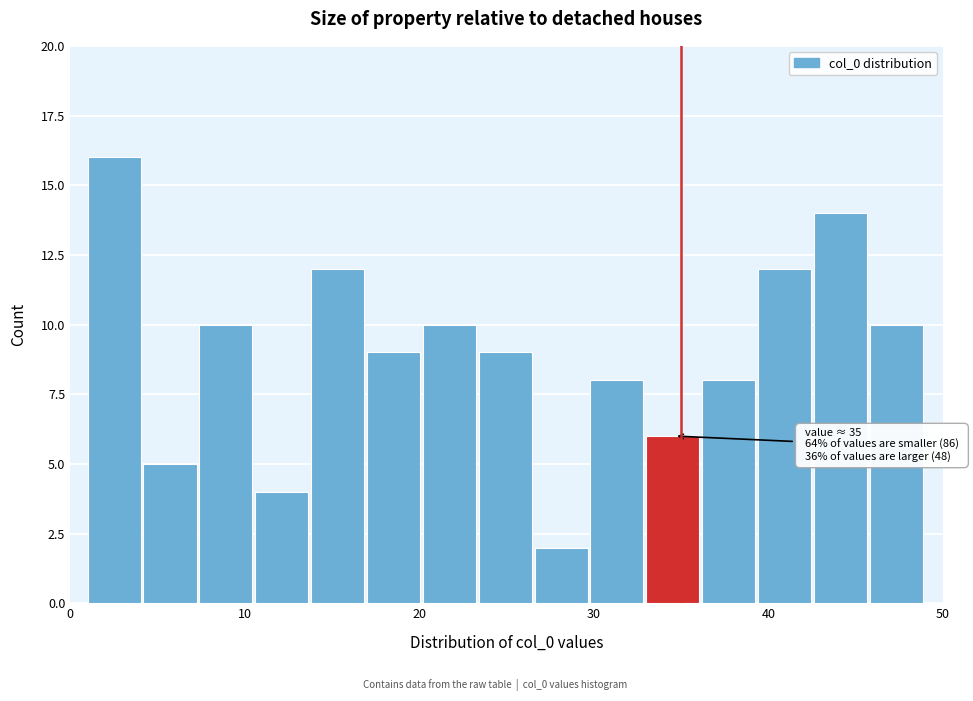

Around what value on the x-axis is the tallest bar? Give the approximate position of its centre, as read against the axis.

3